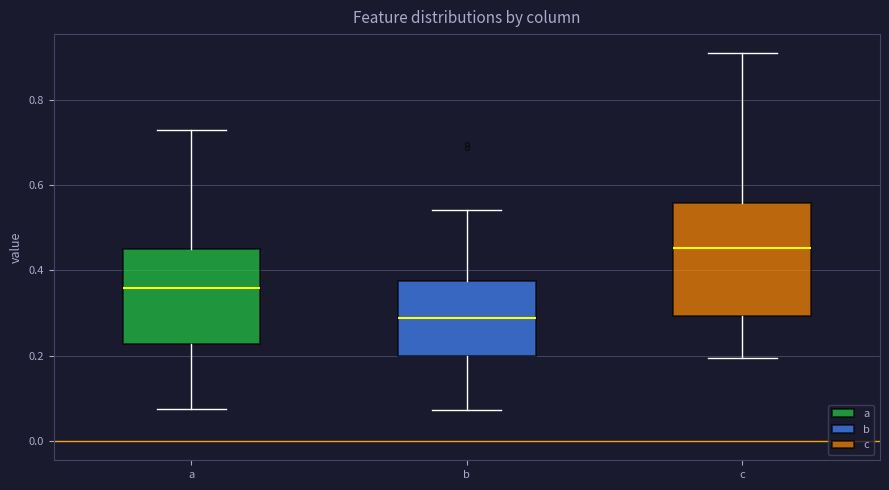

Which box has the highest median line?

c